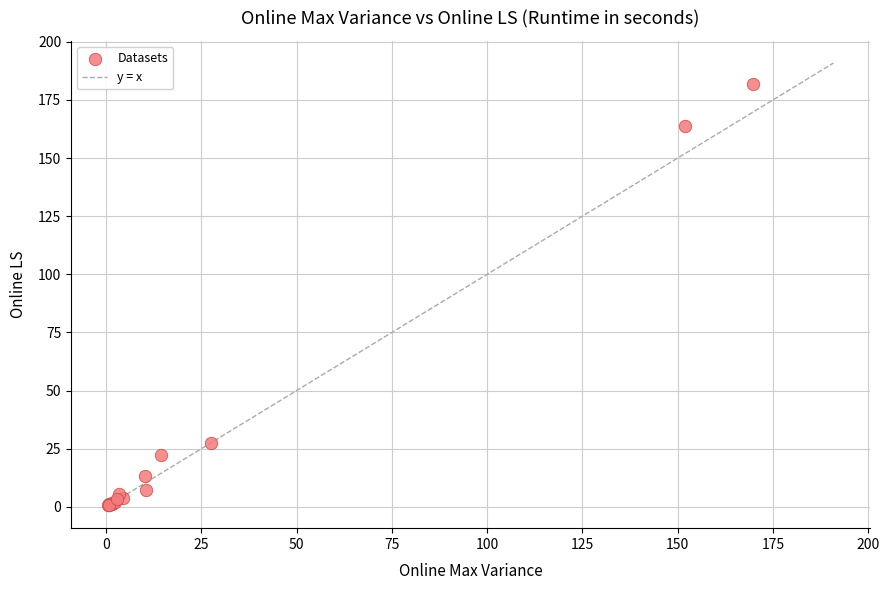

What Y value in the scatter plot is closest to 91?

27.4